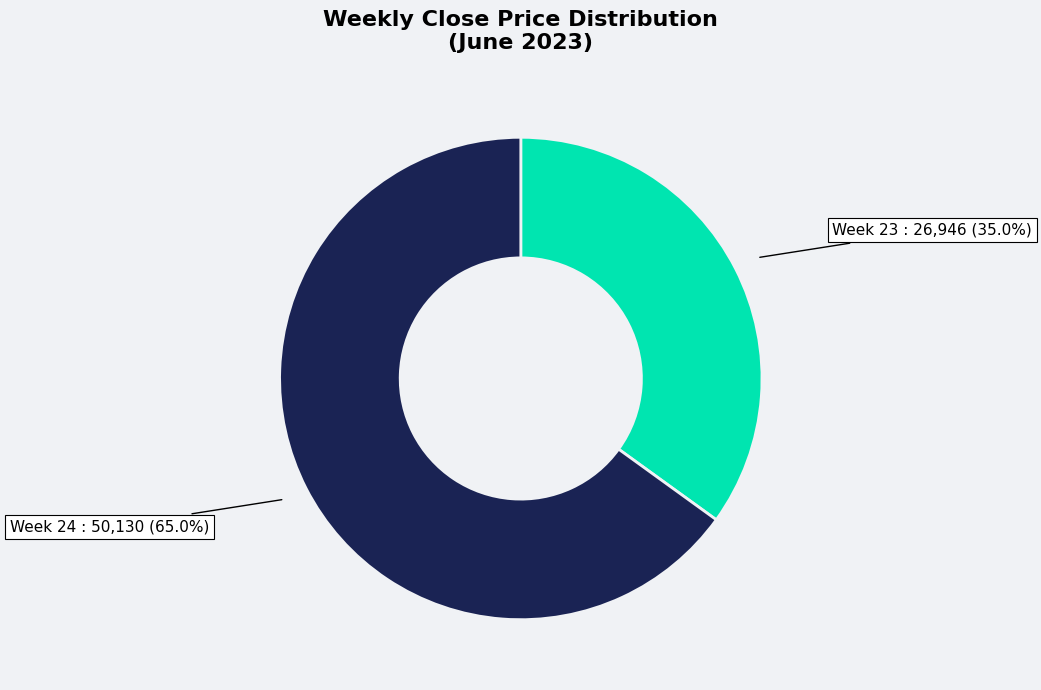

Is there any slice that represents more than half of the pie?

Yes